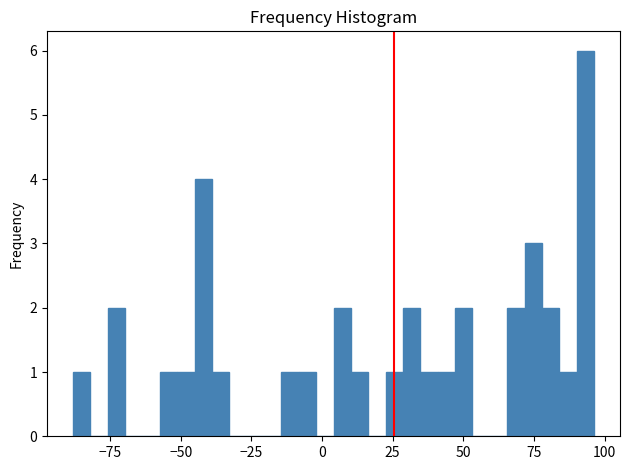

Read against the x-axis, roughly where is the centre of the tallest bar?

95